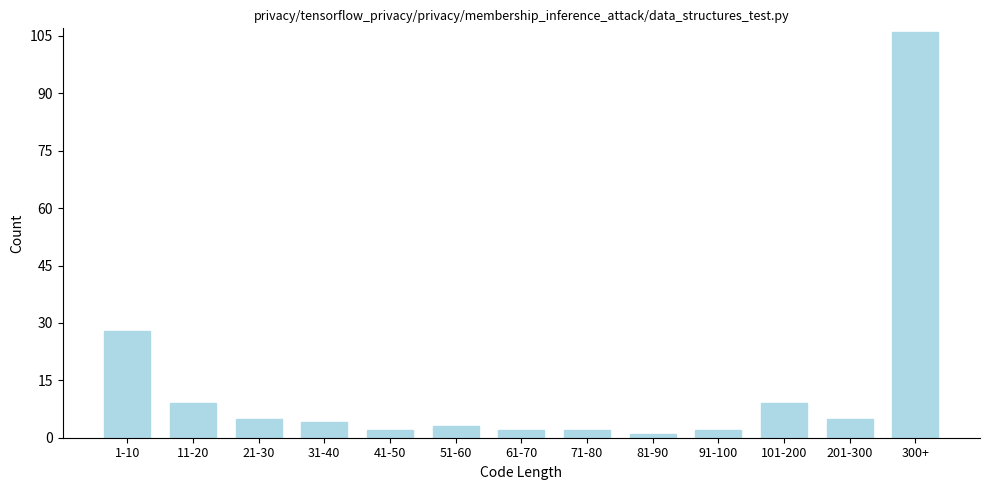

Reading right to left, list all the values displayed in this chart.

106	5	9	2	1	2	2	3	2	4	5	9	28